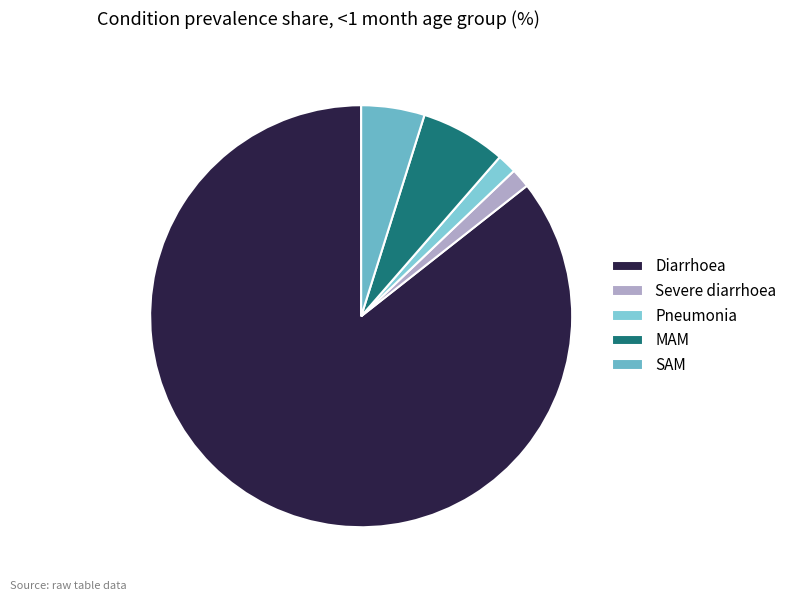

To the nearest percent, what portion does Diarrhoea represent?

86%